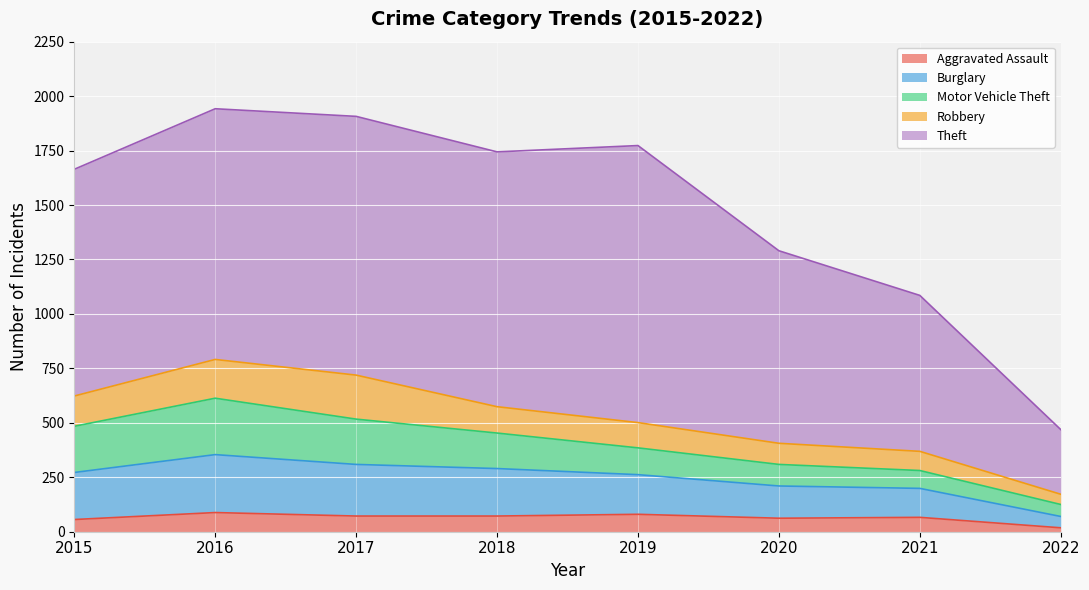

True or false: Theft and Motor Vehicle Theft intersect in this chart.

False